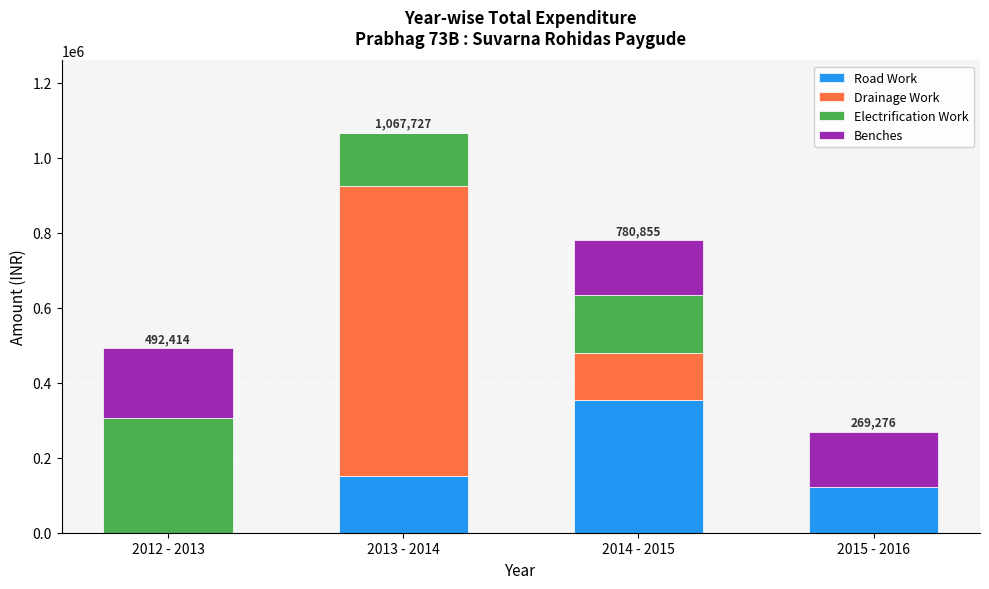

What is the maximum value for Road Work?

353790.1